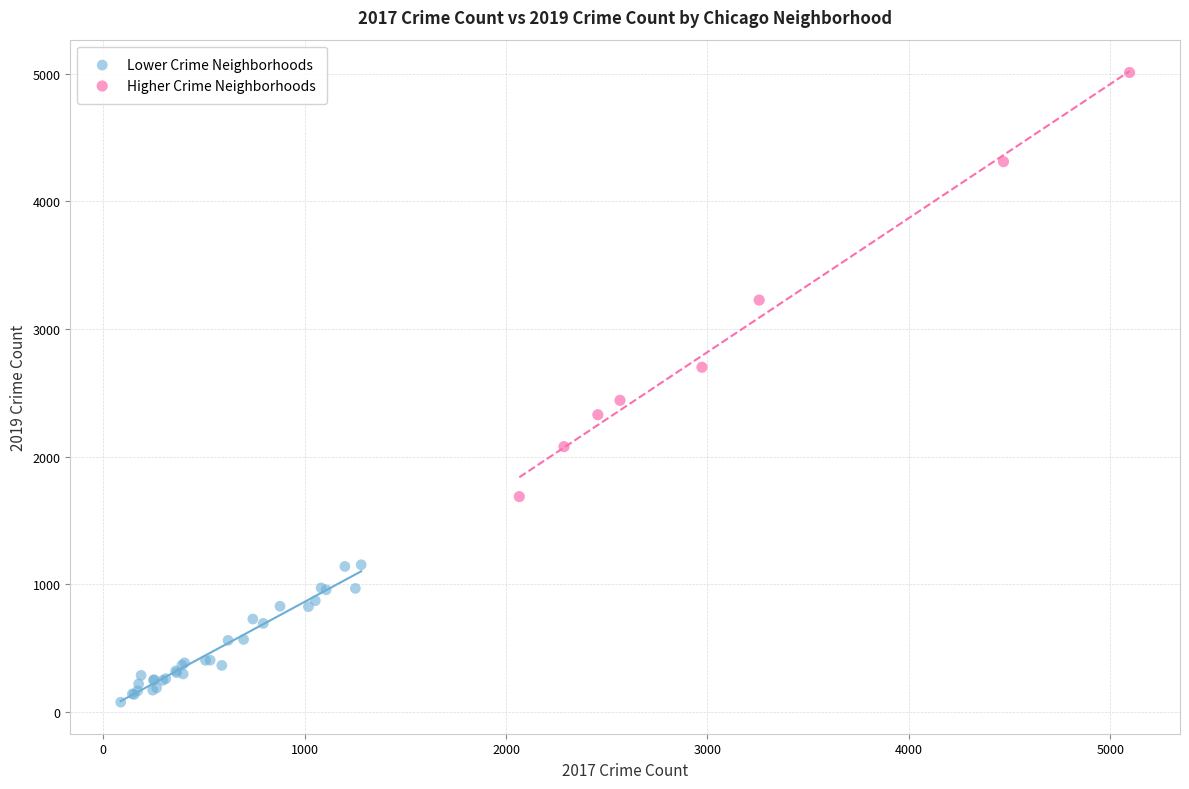

Which series contains the lowest Y value?

Lower Crime Neighborhoods